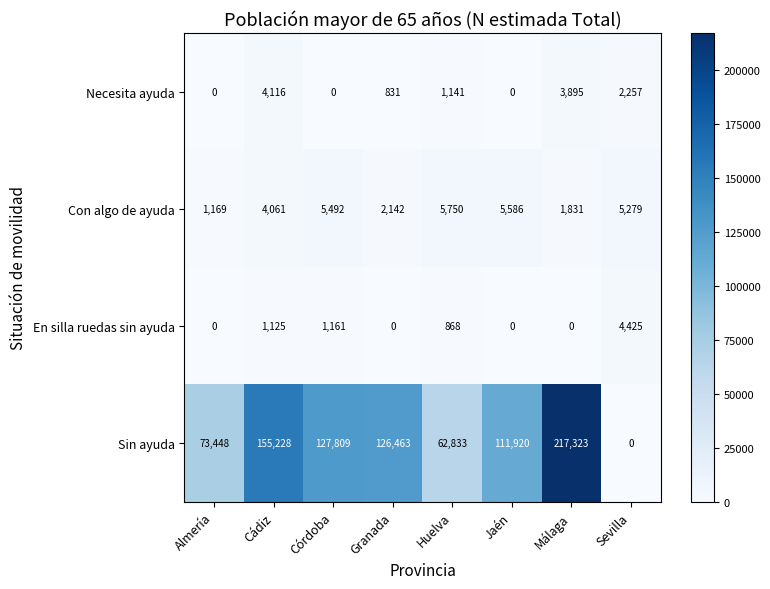

What is the difference between the Con algo de ayuda values at Málaga and Sevilla?

3448